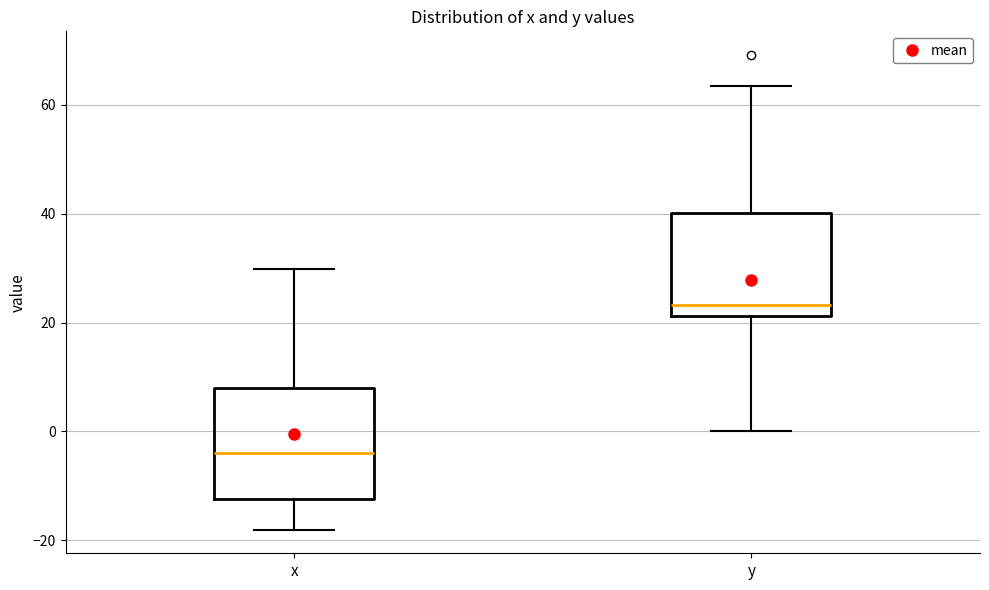

Which box has the highest median line?

y